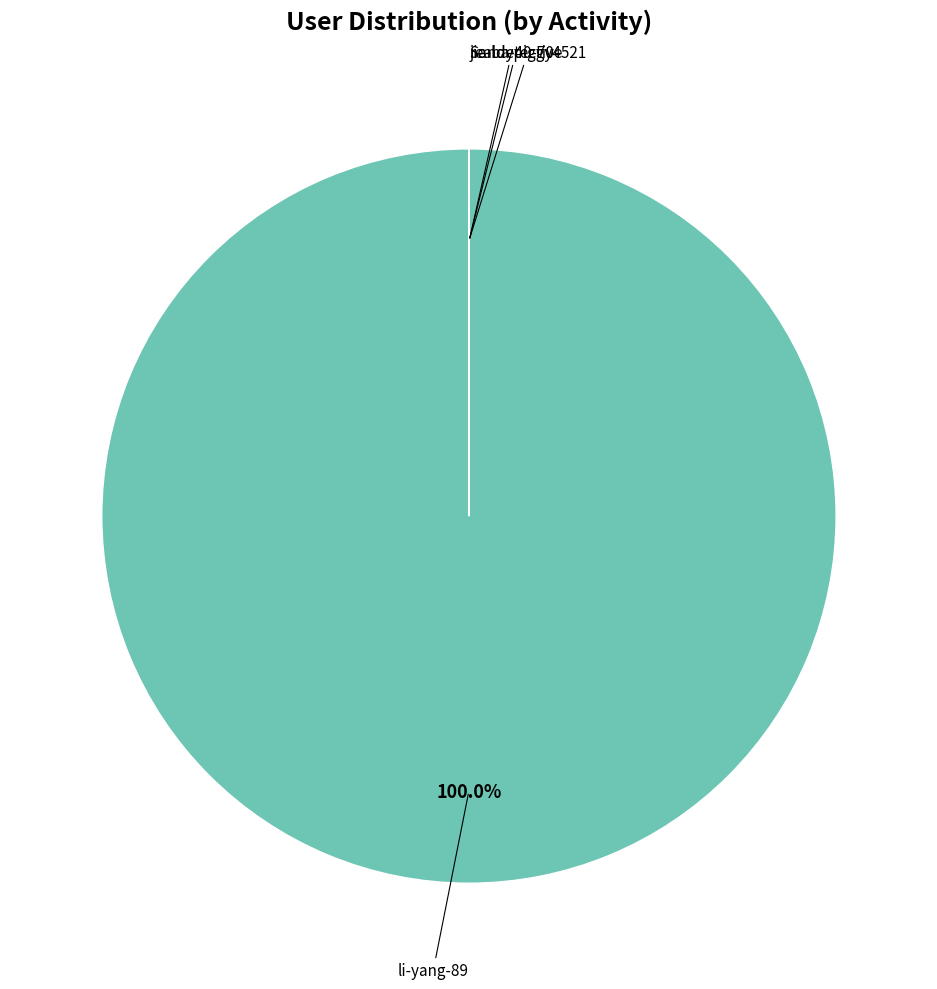

Is there any slice that represents more than half of the pie?

Yes